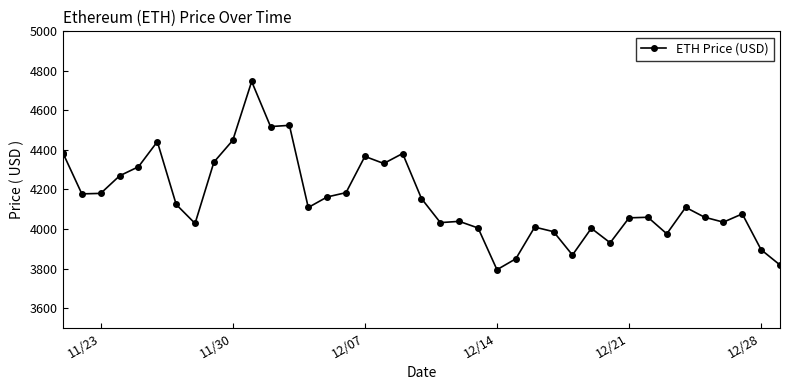

What is the minimum value shown in the chart?

3794.3